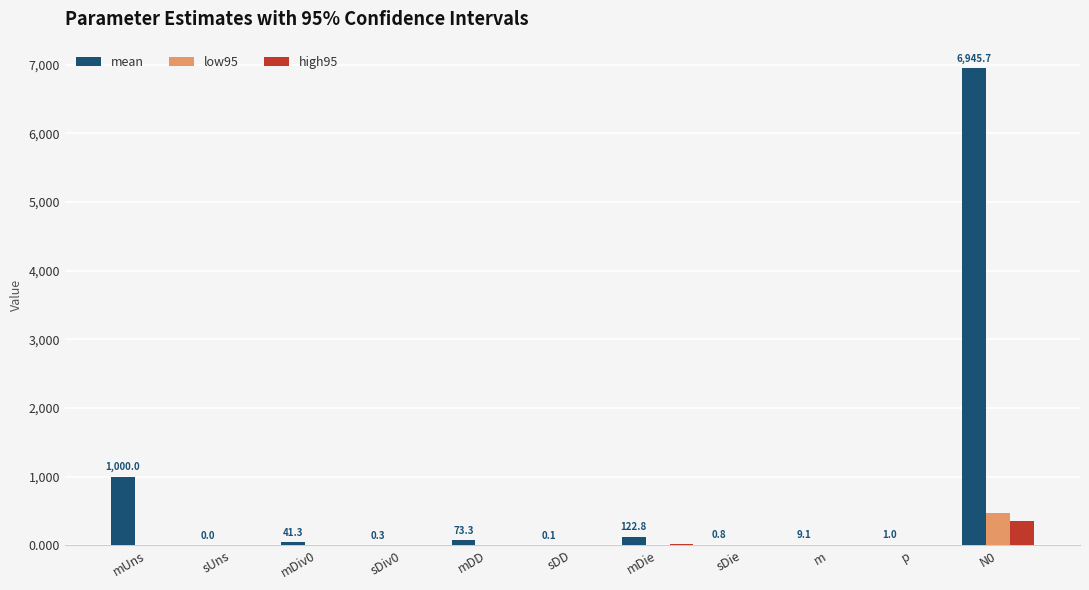

Are the bars horizontal?

No